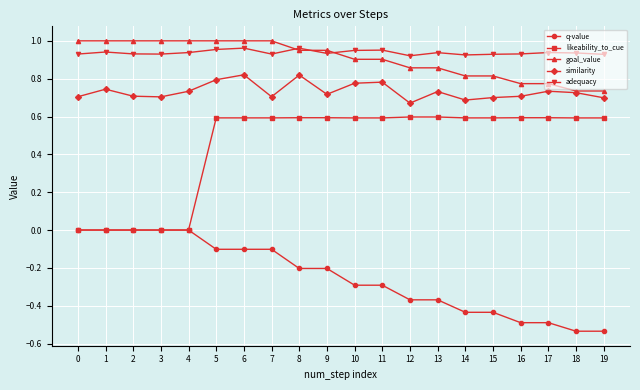

True or false: adequacy and goal_value cross at least once.

True